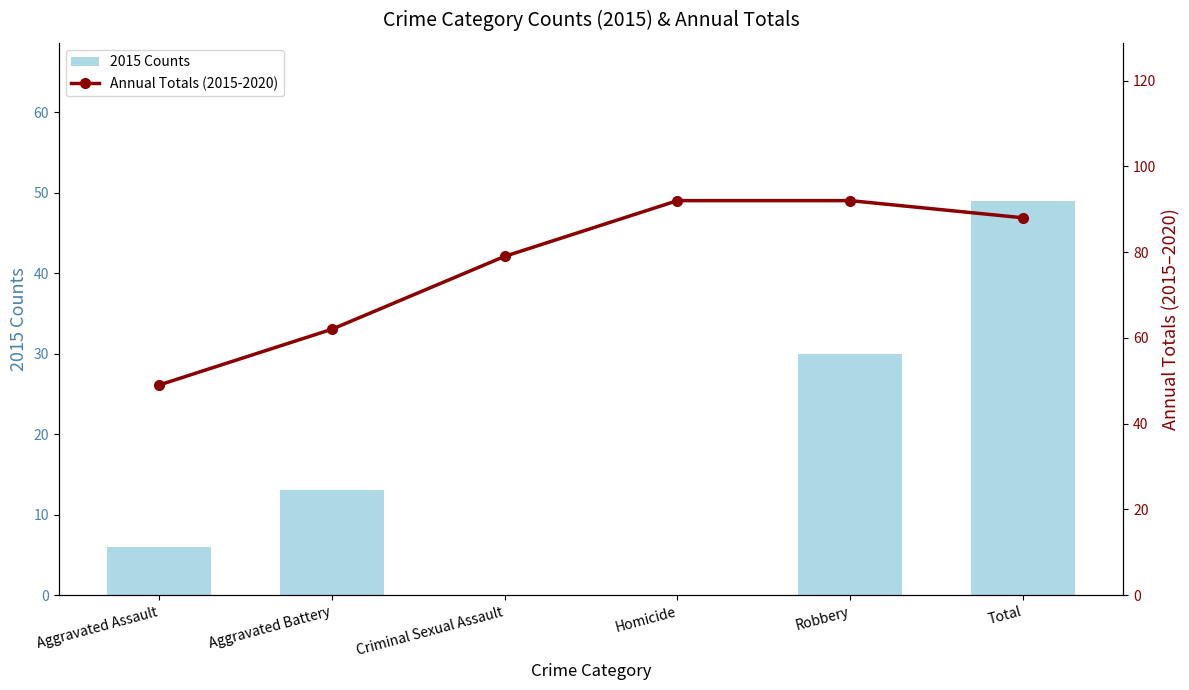

Where is Annual Totals (2015-2020) nearest to the value 70?

Aggravated Battery